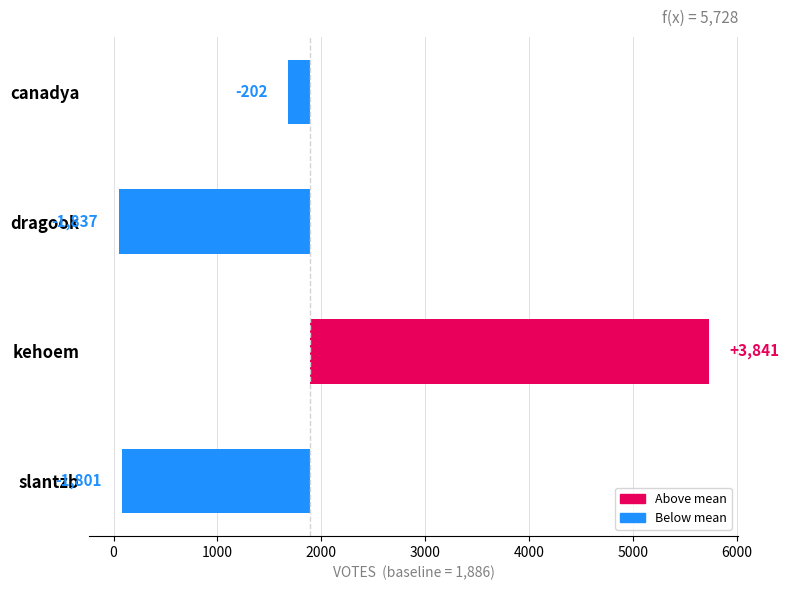

How many values exceed -202?

1